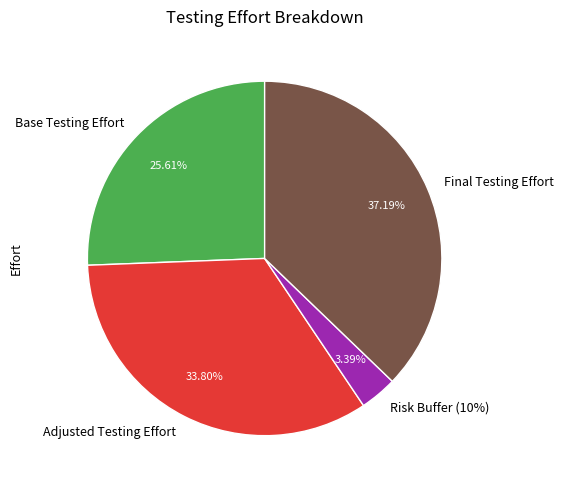

The Adjusted Testing Effort slice represents 22% of the pie. True or false?

False